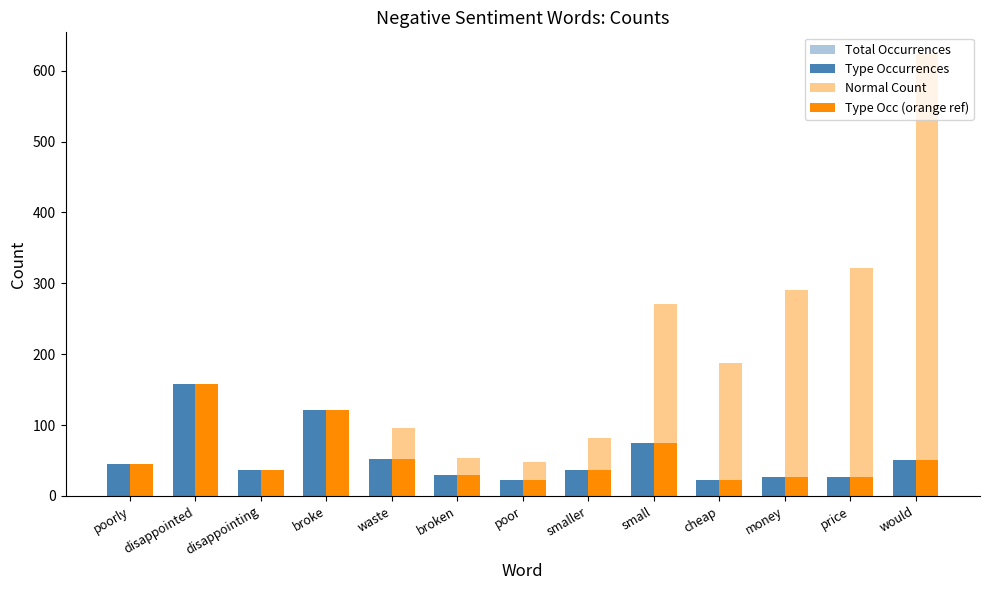

List the labels in order of Total Occurrences value, largest first.

disappointed, broke, small, waste, would, poorly, disappointing, smaller, broken, money, price, poor, cheap